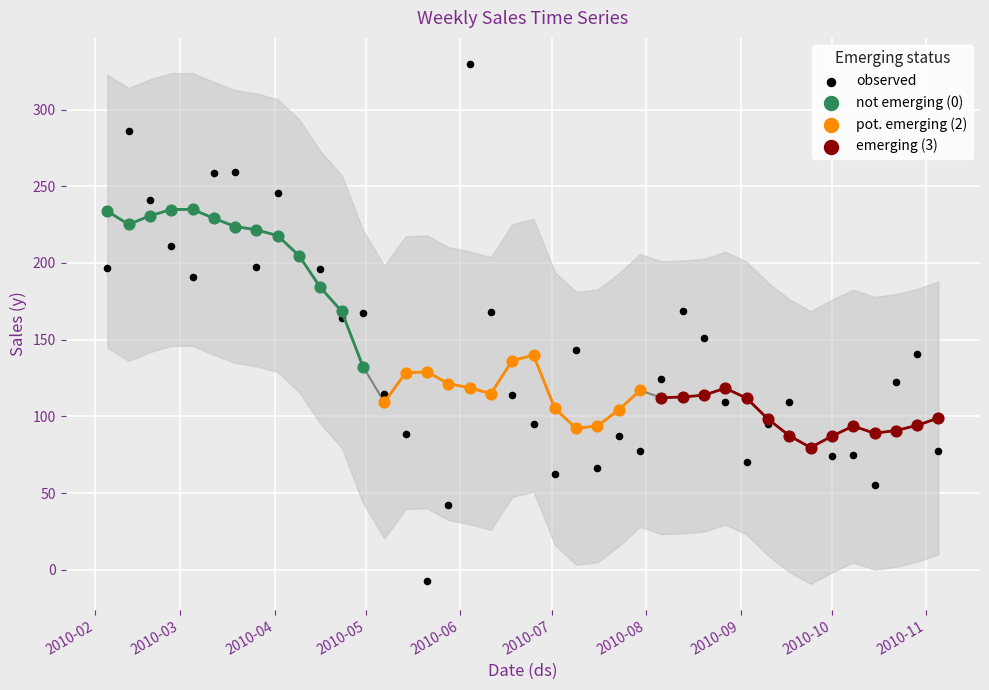

Which series reaches the maximum Y coordinate?

observed